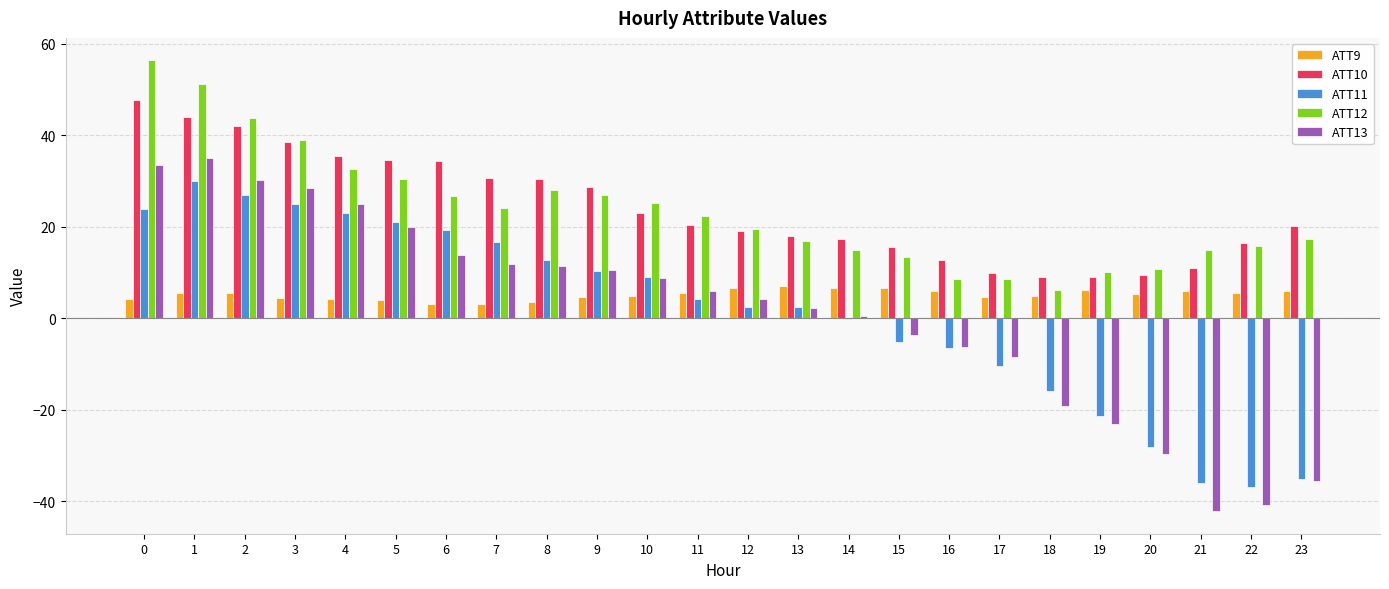

How many data points in ATT11 are above 4?

12